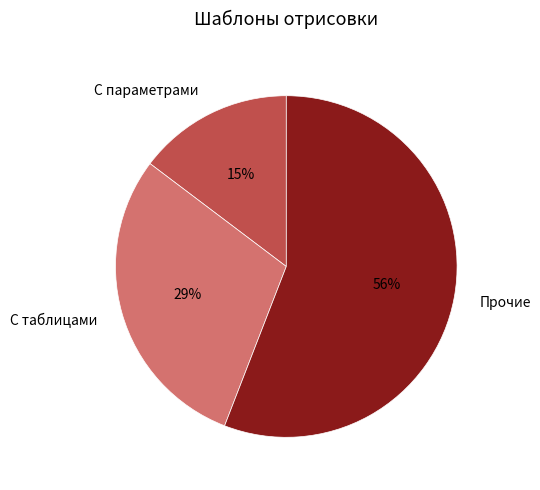

How many slices are in this pie chart?

3